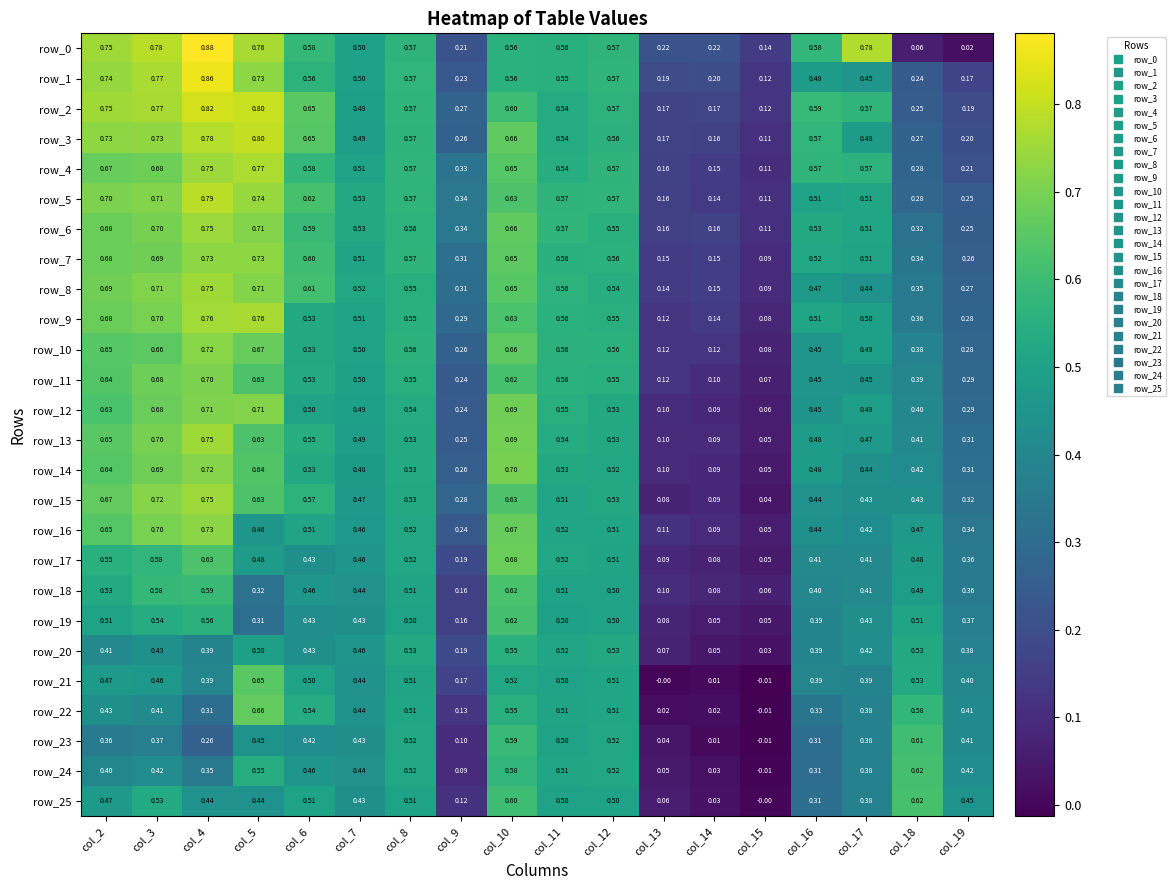

Is the value of row_25 at col_14 greater than the value of row_13 at col_12?

No